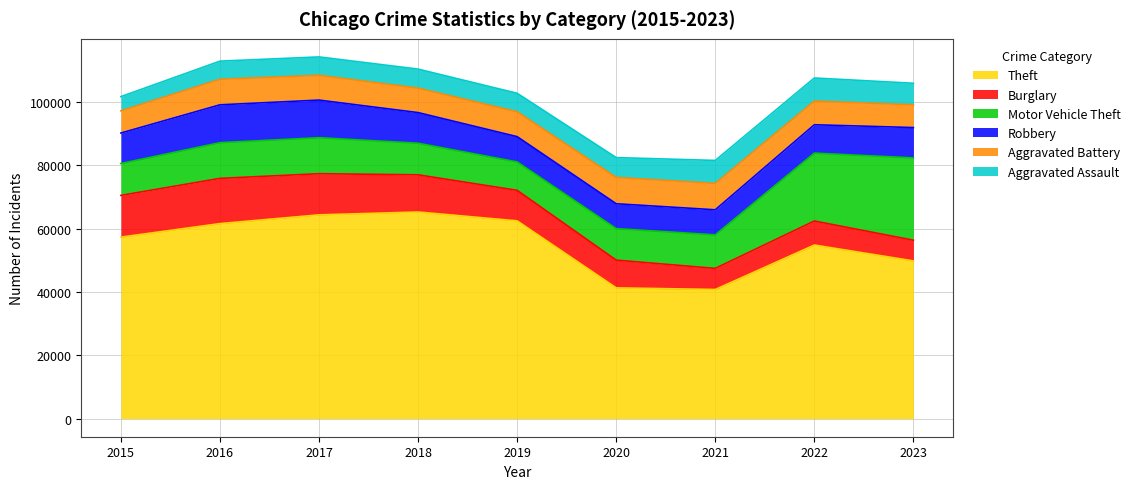

Reading left to right, list all the values displayed in this chart.

Theft: 2015=57350	2016=61621	2017=64386	2018=65287	2019=62492	2020=41324	2021=40807	2022=54846	2023=49840
Burglary: 2015=13184	2016=14289	2017=13001	2018=11747	2019=9638	2020=8758	2021=6661	2022=7595	2023=6533
Motor Vehicle Theft: 2015=10068	2016=11286	2017=11380	2018=9985	2019=8976	2020=9959	2021=10603	2022=21449	2023=26003
Robbery: 2015=9638	2016=11960	2017=11880	2018=9681	2019=7995	2020=7855	2021=7918	2022=8965	2023=9590
Aggravated Battery: 2015=7019	2016=8086	2017=7845	2018=7735	2019=7857	2020=8320	2021=8347	2022=7491	2023=7195
Aggravated Assault: 2015=4480	2016=5712	2017=5793	2018=6001	2019=5841	2020=6263	2021=7242	2022=7281	2023=6801